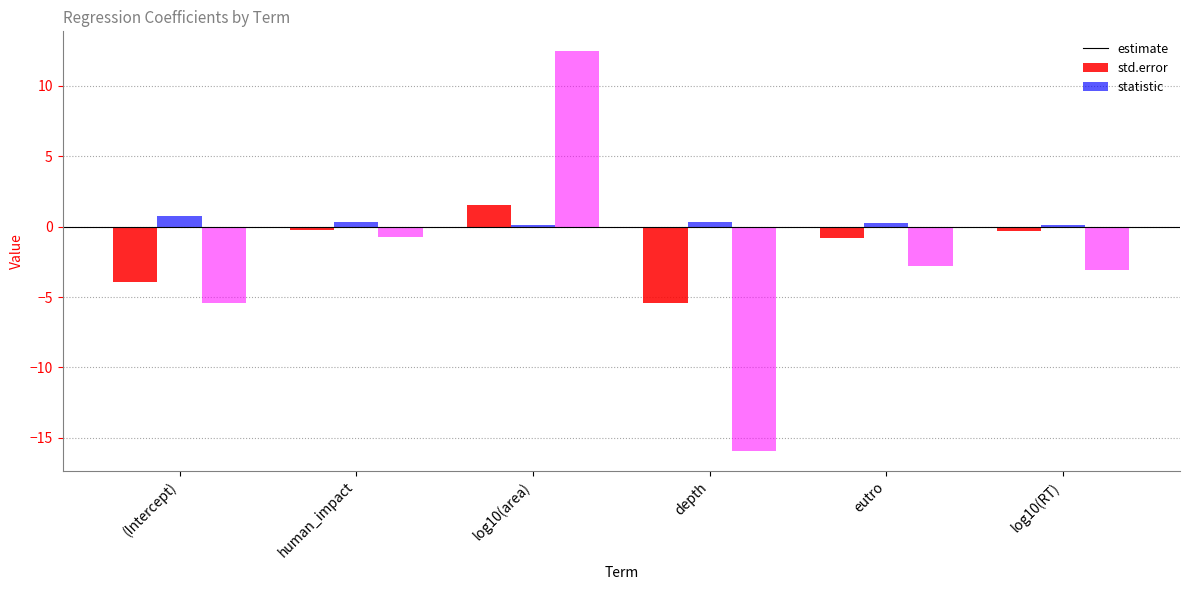

At how many categories does at least one series exceed 3?

1